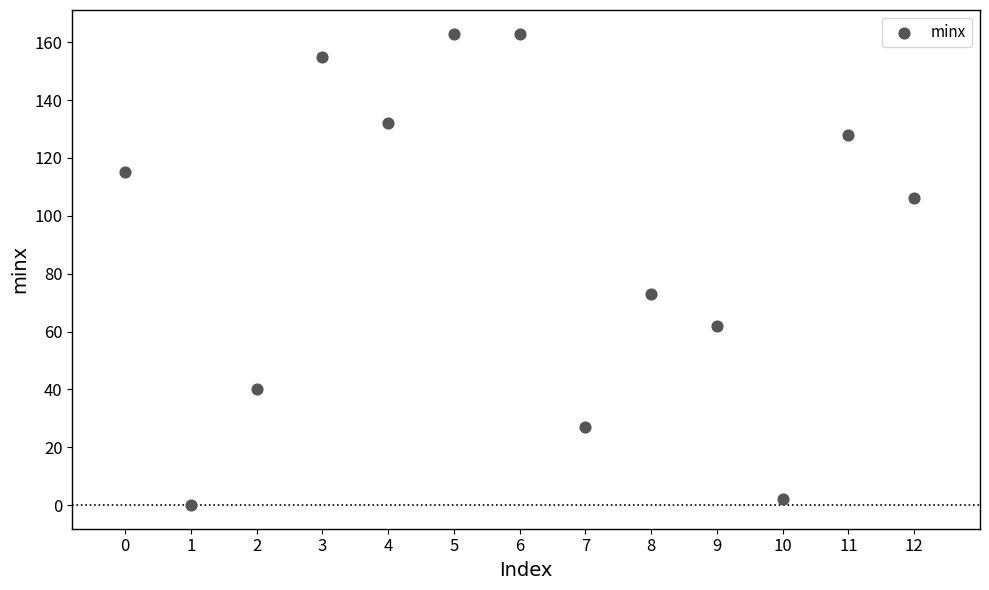

What Y value in the scatter plot is closest to 81?

73